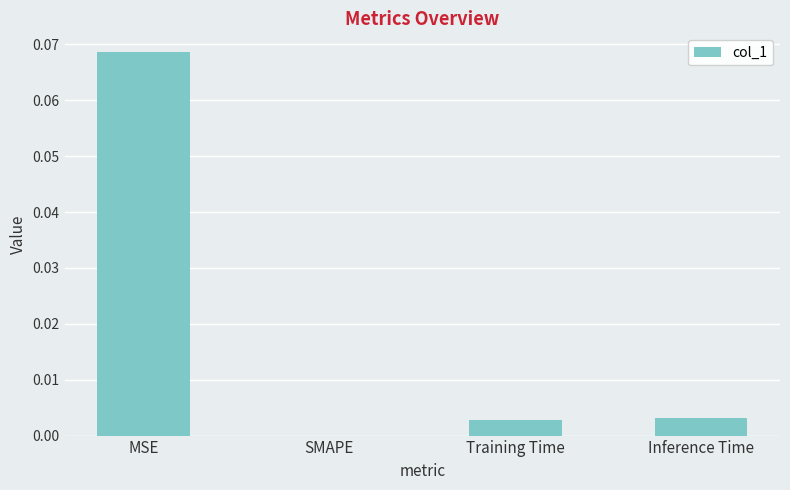

Which label corresponds to the largest value in the chart?

MSE